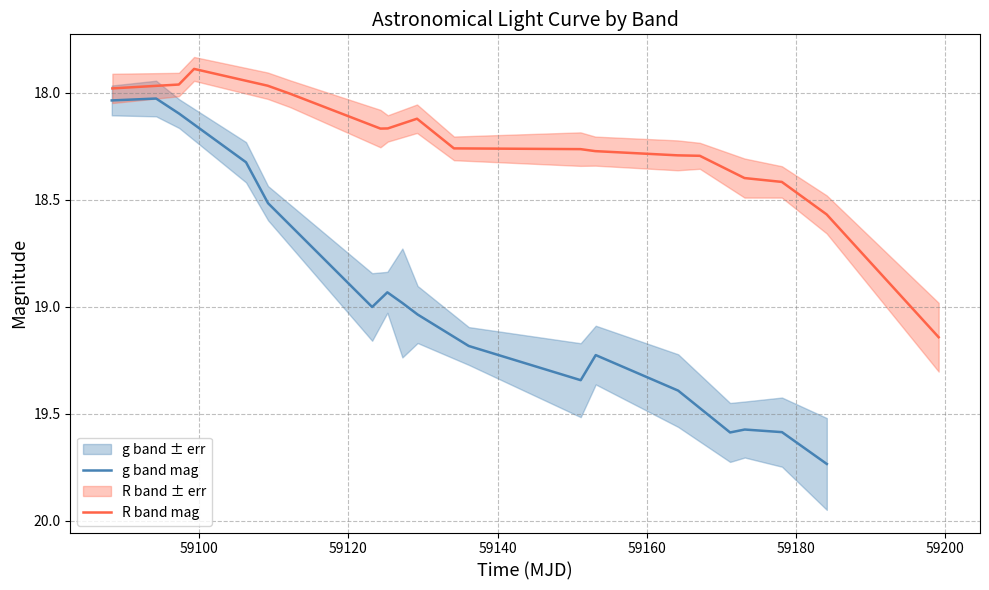

What is the minimum value for R band mag?

17.9